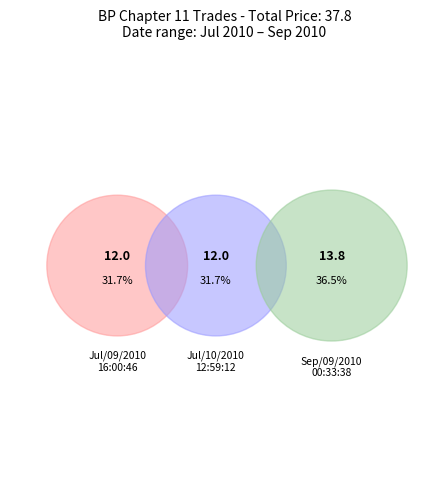

Count the number of slices in the pie.

3